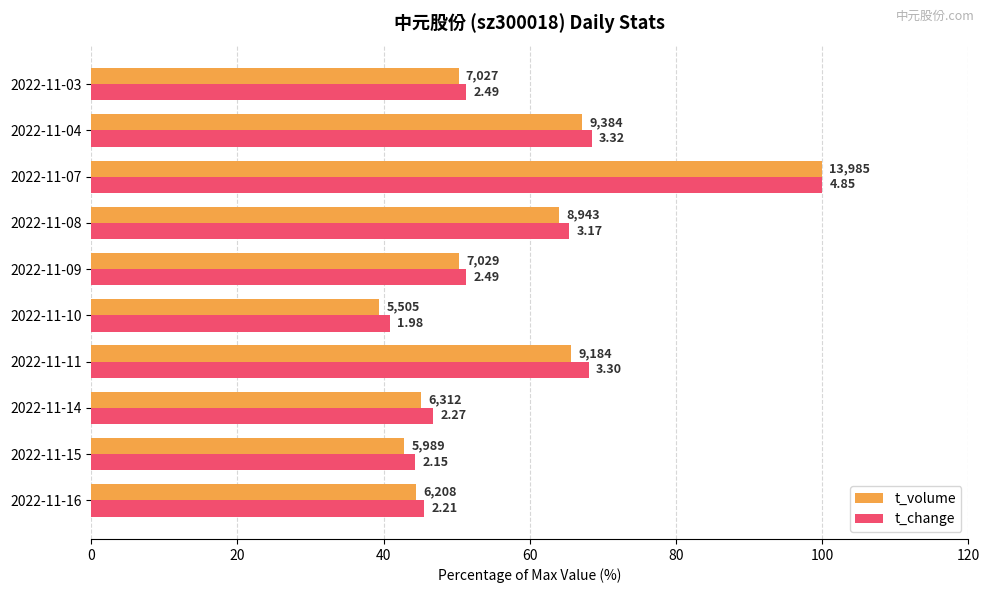

What are all the series names shown in the legend?

t_volume, t_change